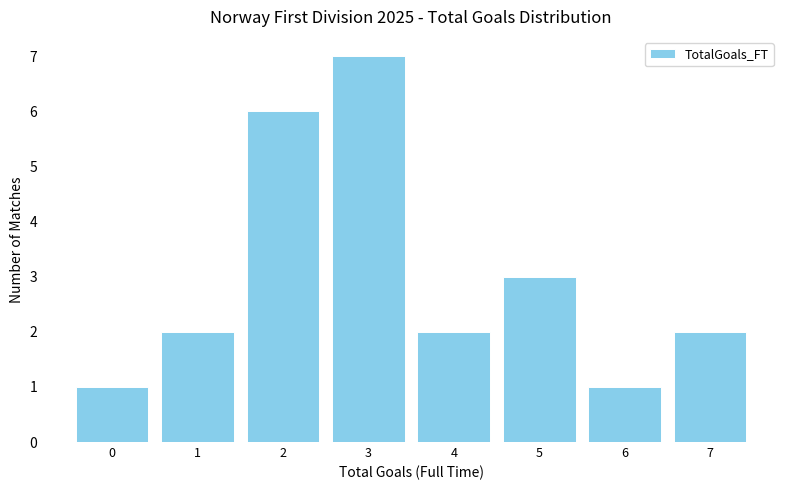

How tall is the bar that spans -0.5 to 0.5 on the x-axis? The values are not printed on the chart, so give them approximately, as read against the axis.

1